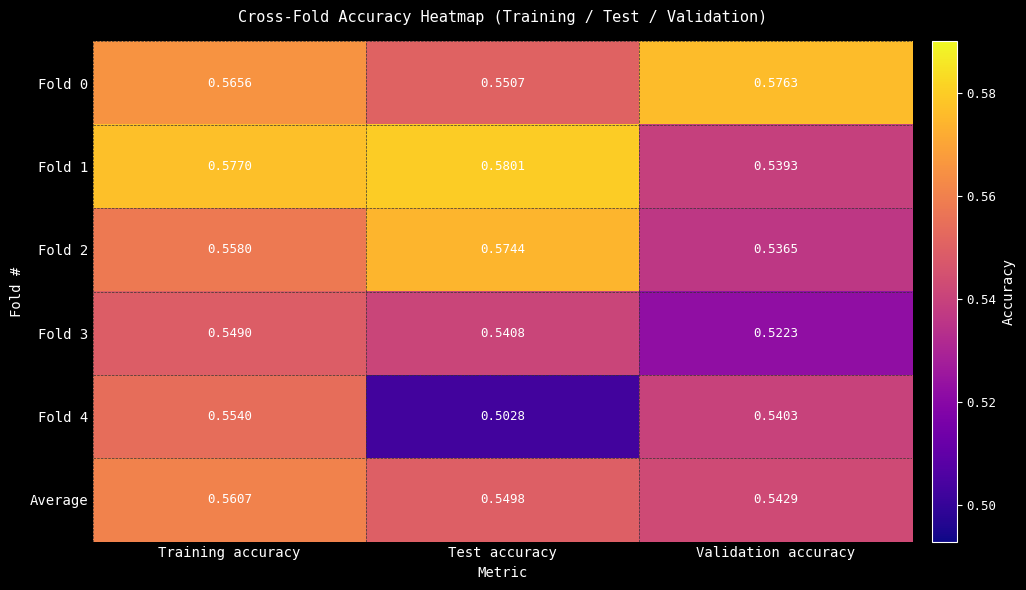

Rank the categories by Fold 4 value from highest to lowest.

Training accuracy, Validation accuracy, Test accuracy